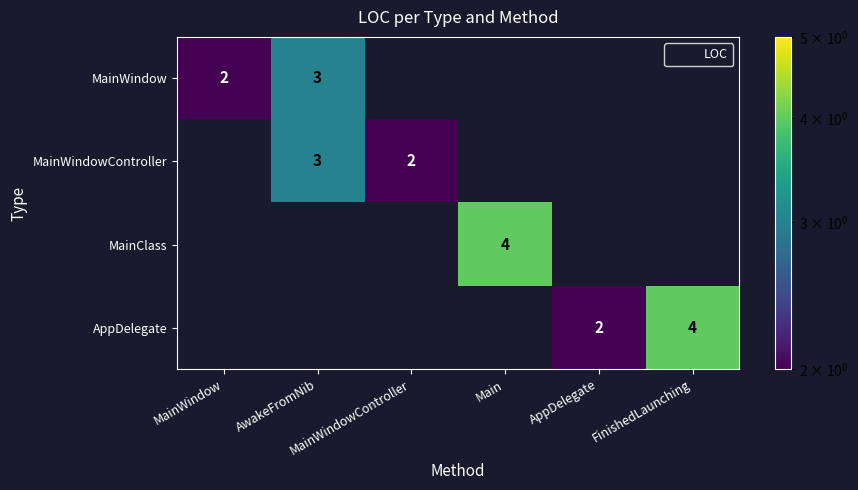

Which series has the largest total across all categories?

AppDelegate